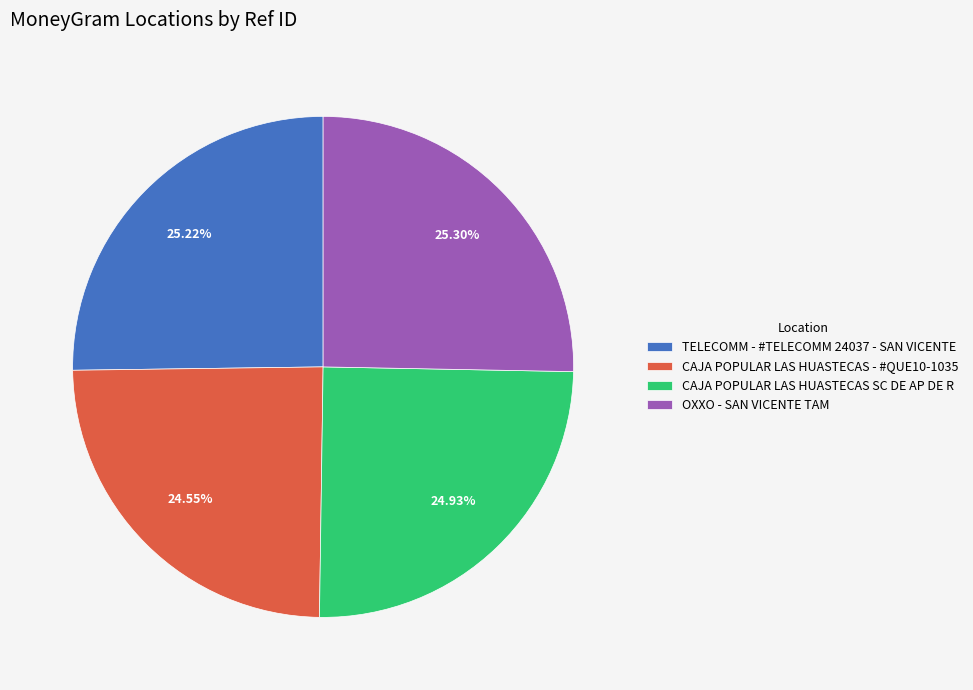

What is the ratio of the value at TELECOMM - #TELECOMM 24037 - SAN VICENTE to the value at CAJA POPULAR LAS HUASTECAS - #QUE10-1035?

1.0